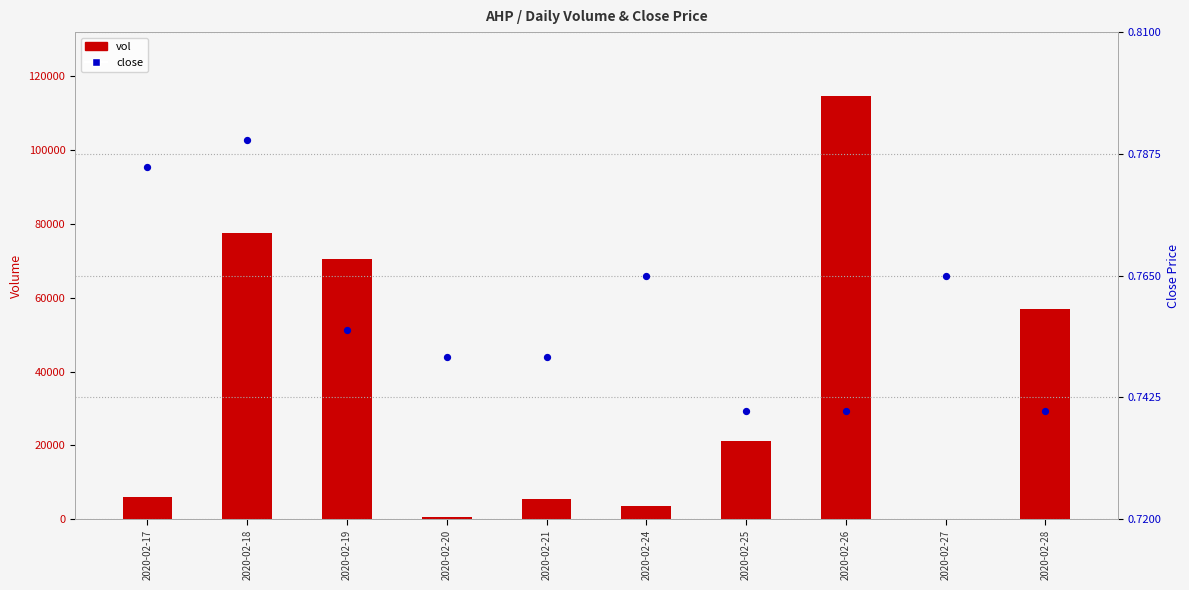

Which series has the widest spread of Y values?

vol